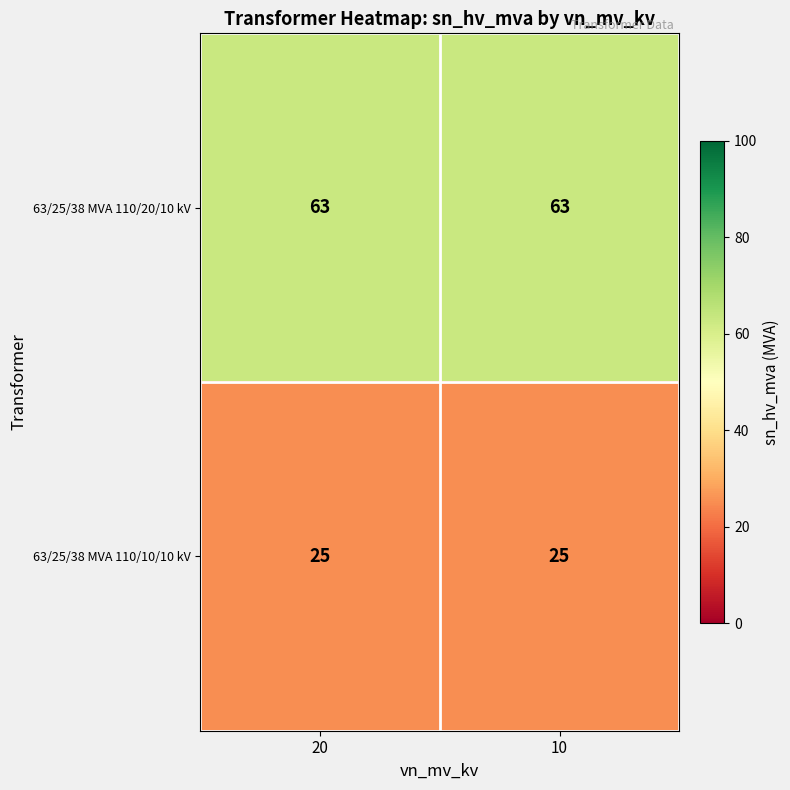

Rank the series by their maximum value, from lowest to highest.

63/25/38 MVA 110/10/10 kV, 63/25/38 MVA 110/20/10 kV